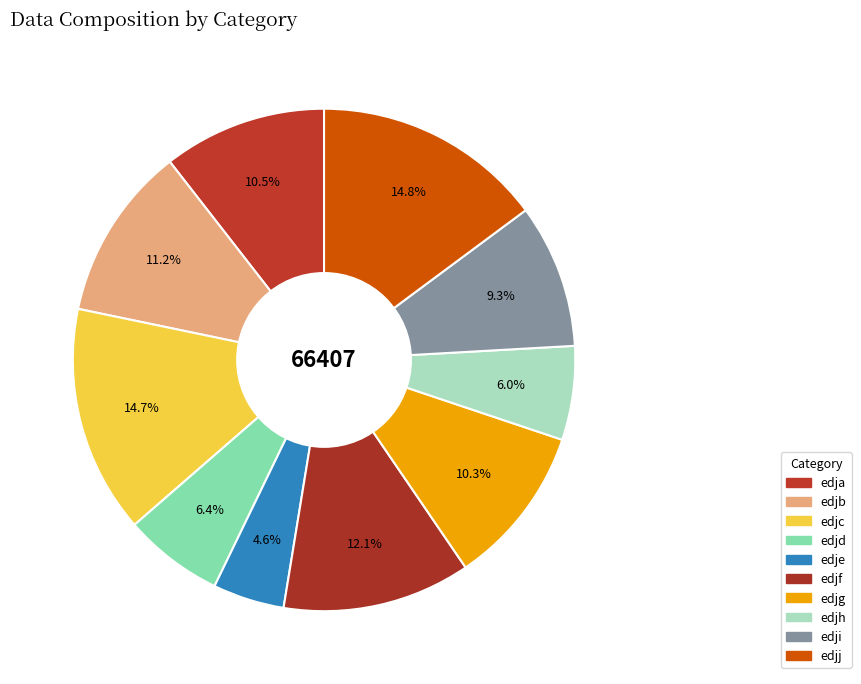

Count the number of slices in the pie.

10